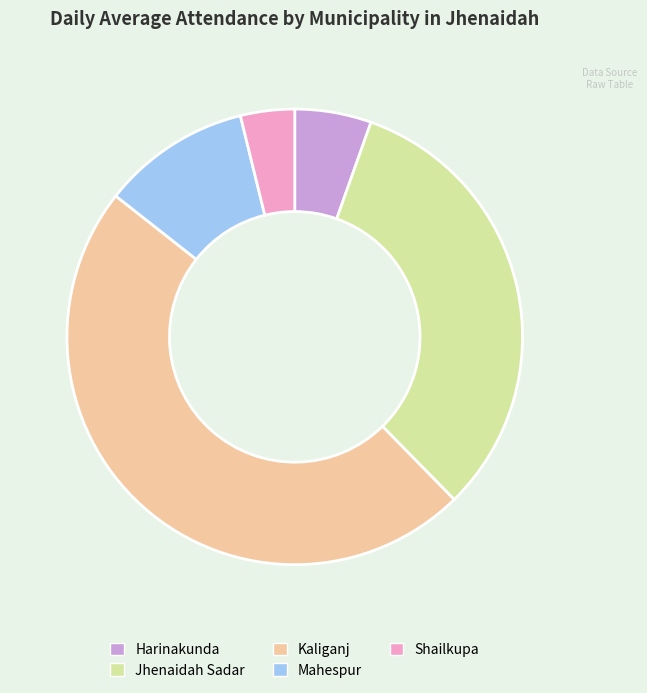

The Kaliganj slice represents 59% of the pie. True or false?

False